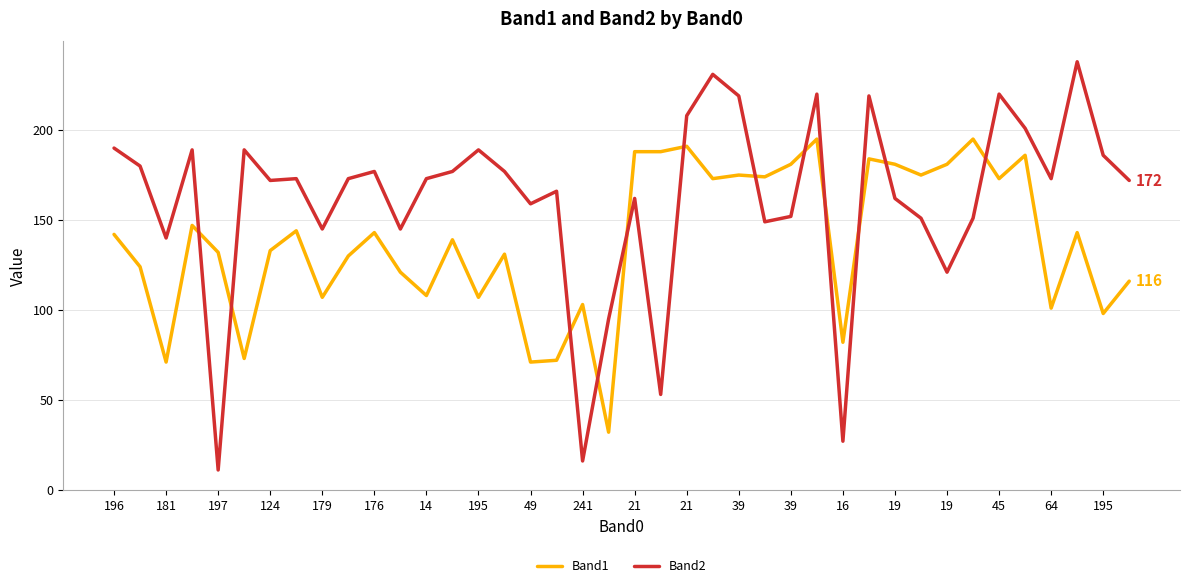

Which series has the largest range (max minus min)?

Band2